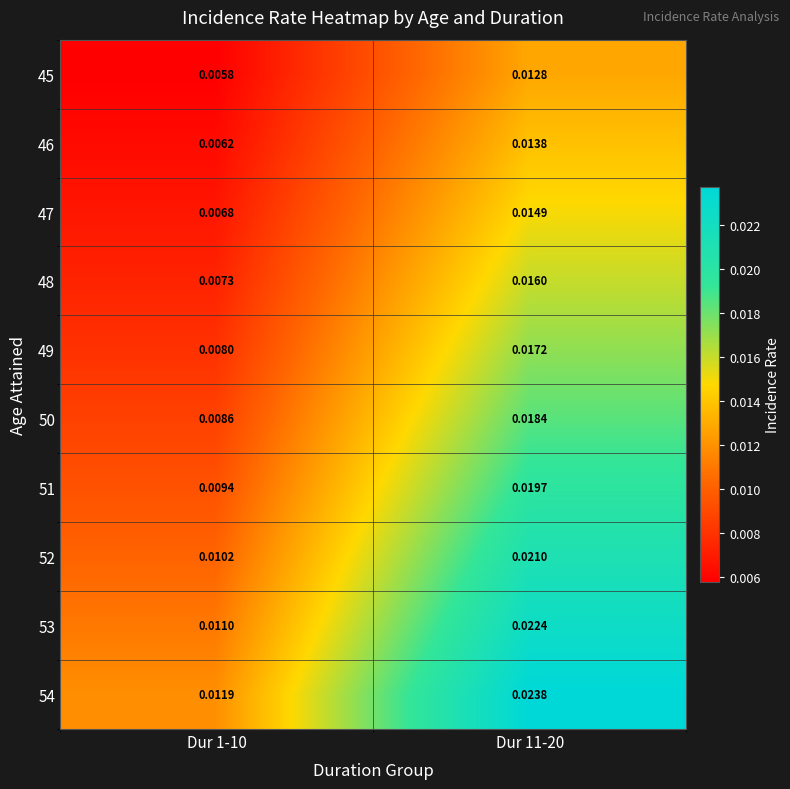

Is the value of 53 at Dur 11-20 greater than the value of 49 at Dur 1-10?

Yes